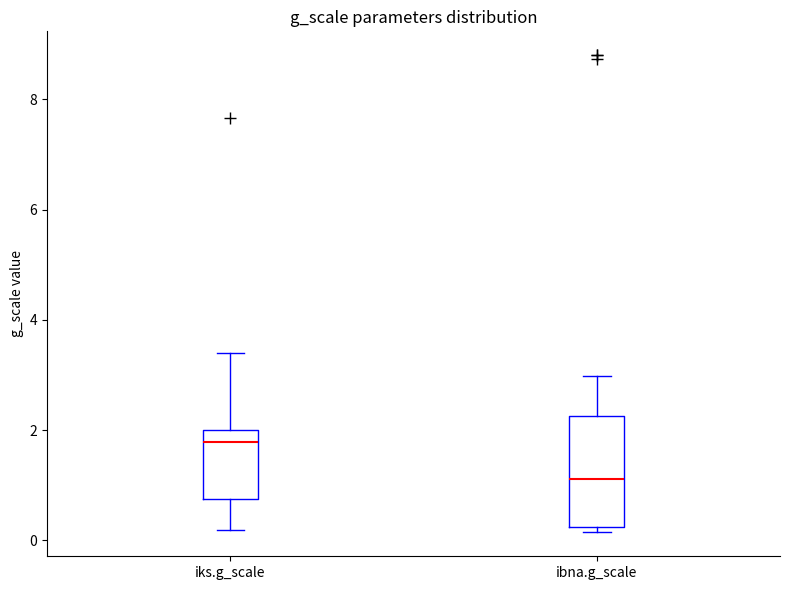

Where is the upper edge of the box for iks.g_scale on the y-axis? The values are not printed on the chart, so give them approximately, as read against the axis.

2.0